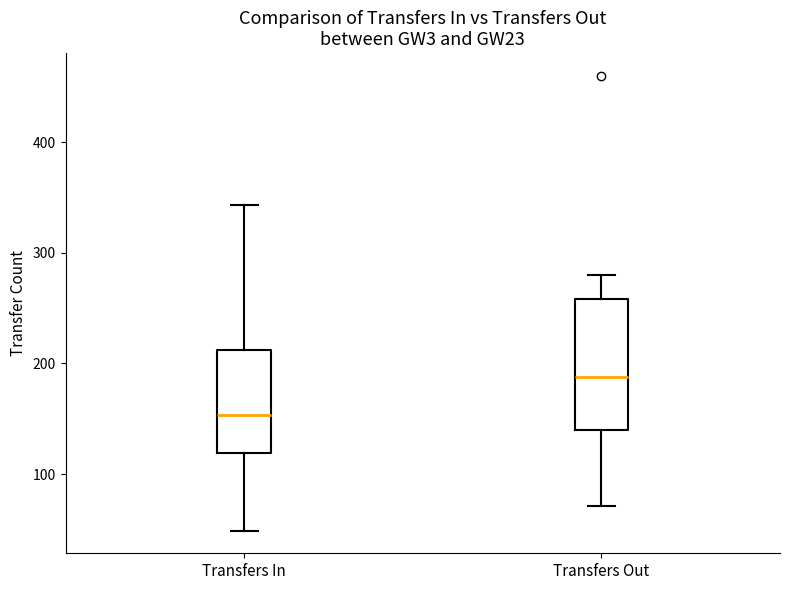

Reading left to right, read every box against the y-axis: the position of its median line, the range the box covers, and the ends of its whiskers. The values are not printed on the chart, so give them approximately, as read against the axis.

Transfers In: median 150, box 120 to 210, whiskers 50 to 340
Transfers Out: median 190, box 140 to 260, whiskers 70 to 280